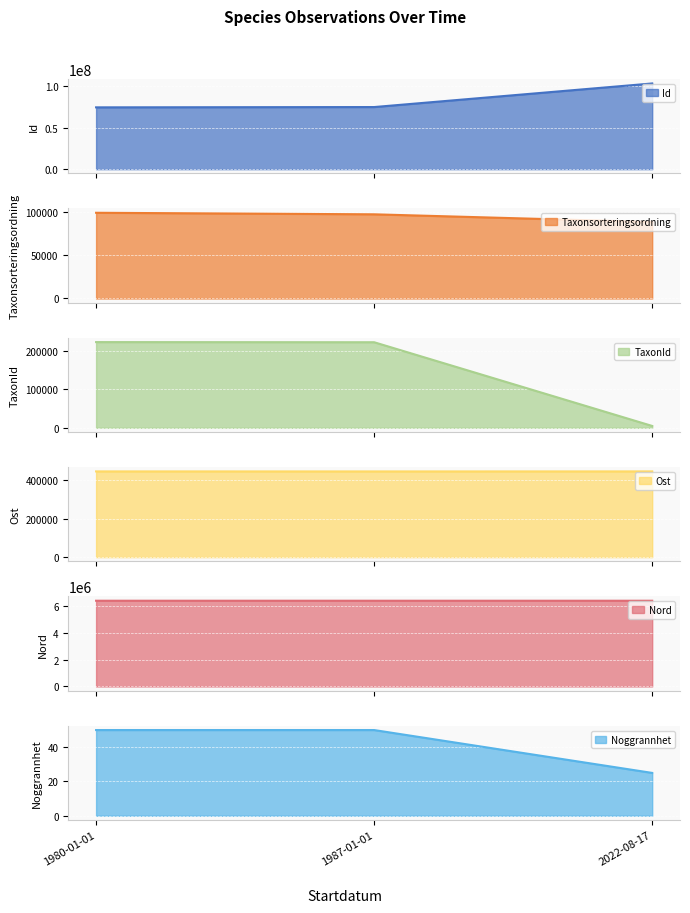

Where does the Ost series first go above 445346?

2022-08-17